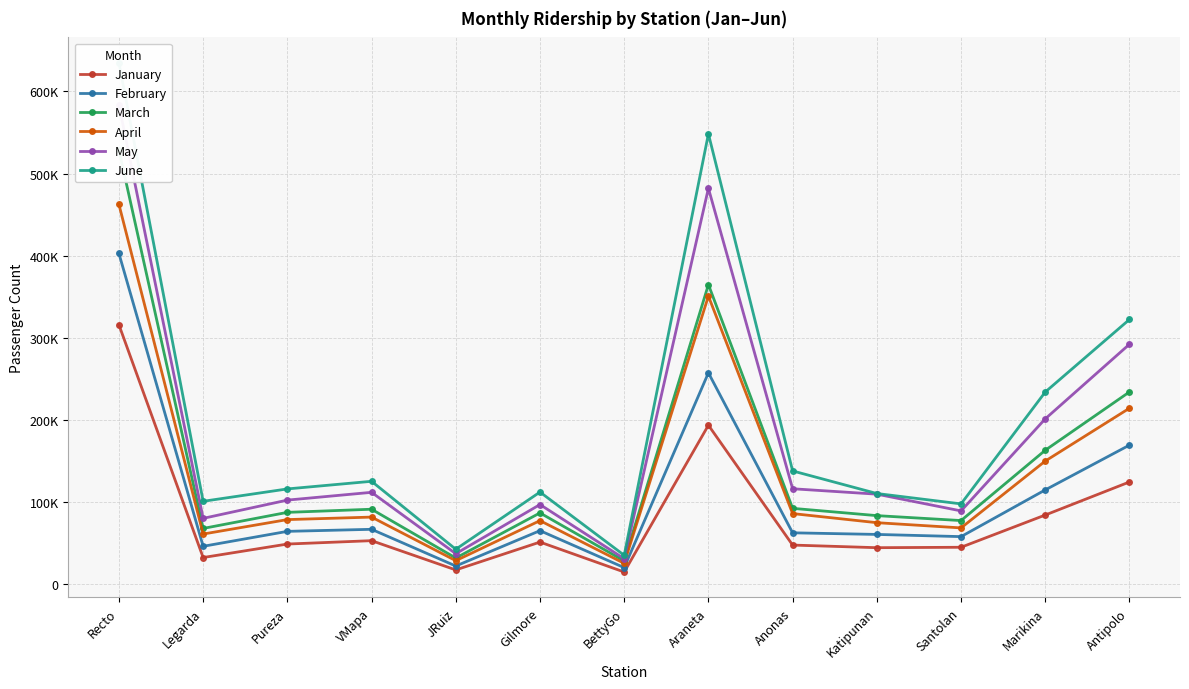

Is it true that February equals 70612 at Araneta?

False